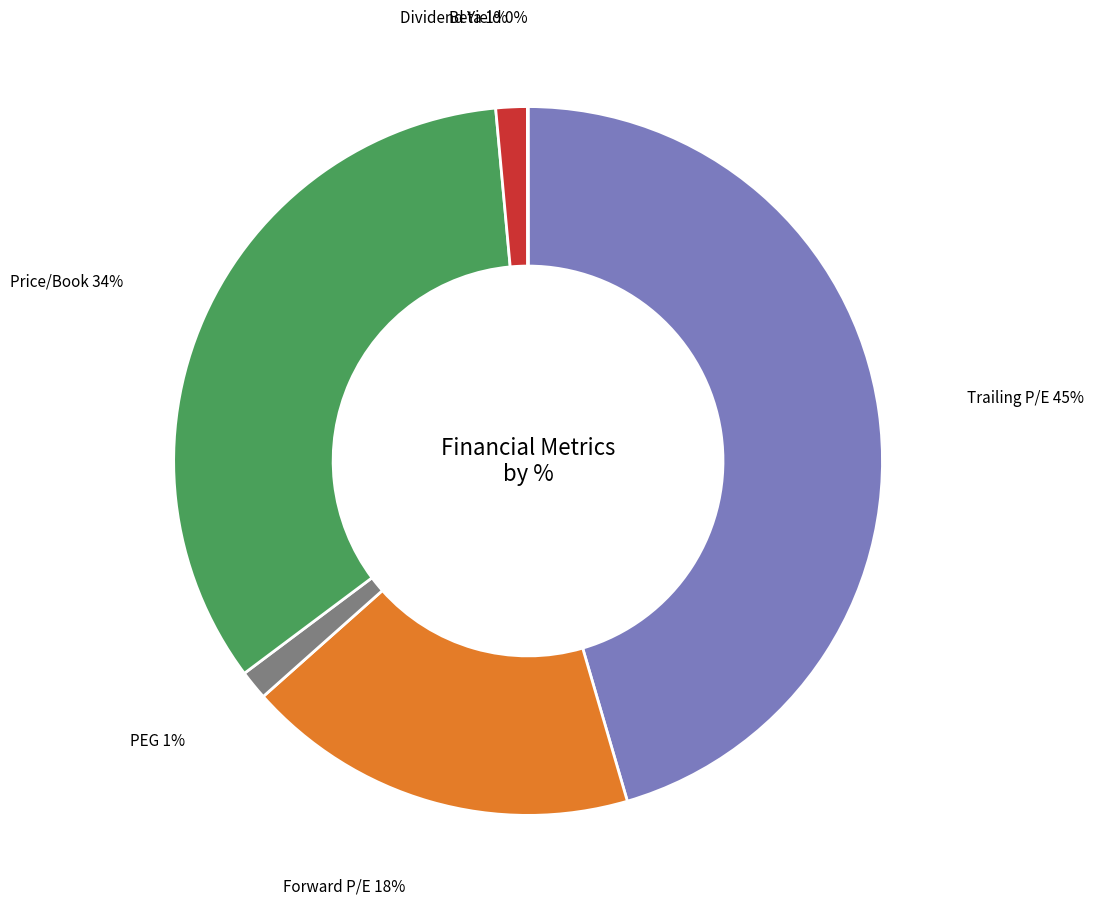

Is there any slice that represents more than half of the pie?

No